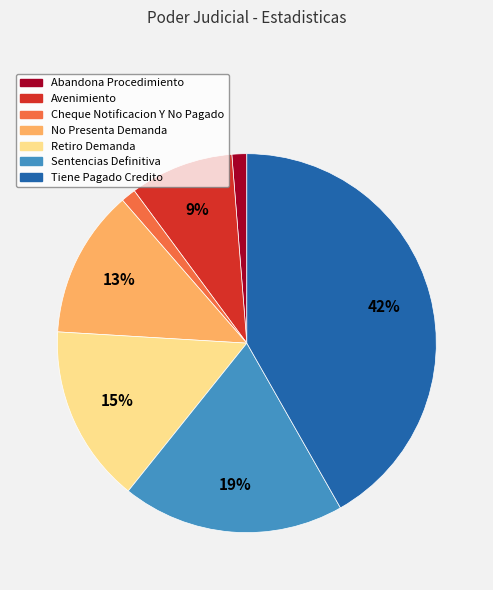

To the nearest percent, what is the difference between the Retiro Demanda and Tiene Pagado Credito slice percentages?

27%